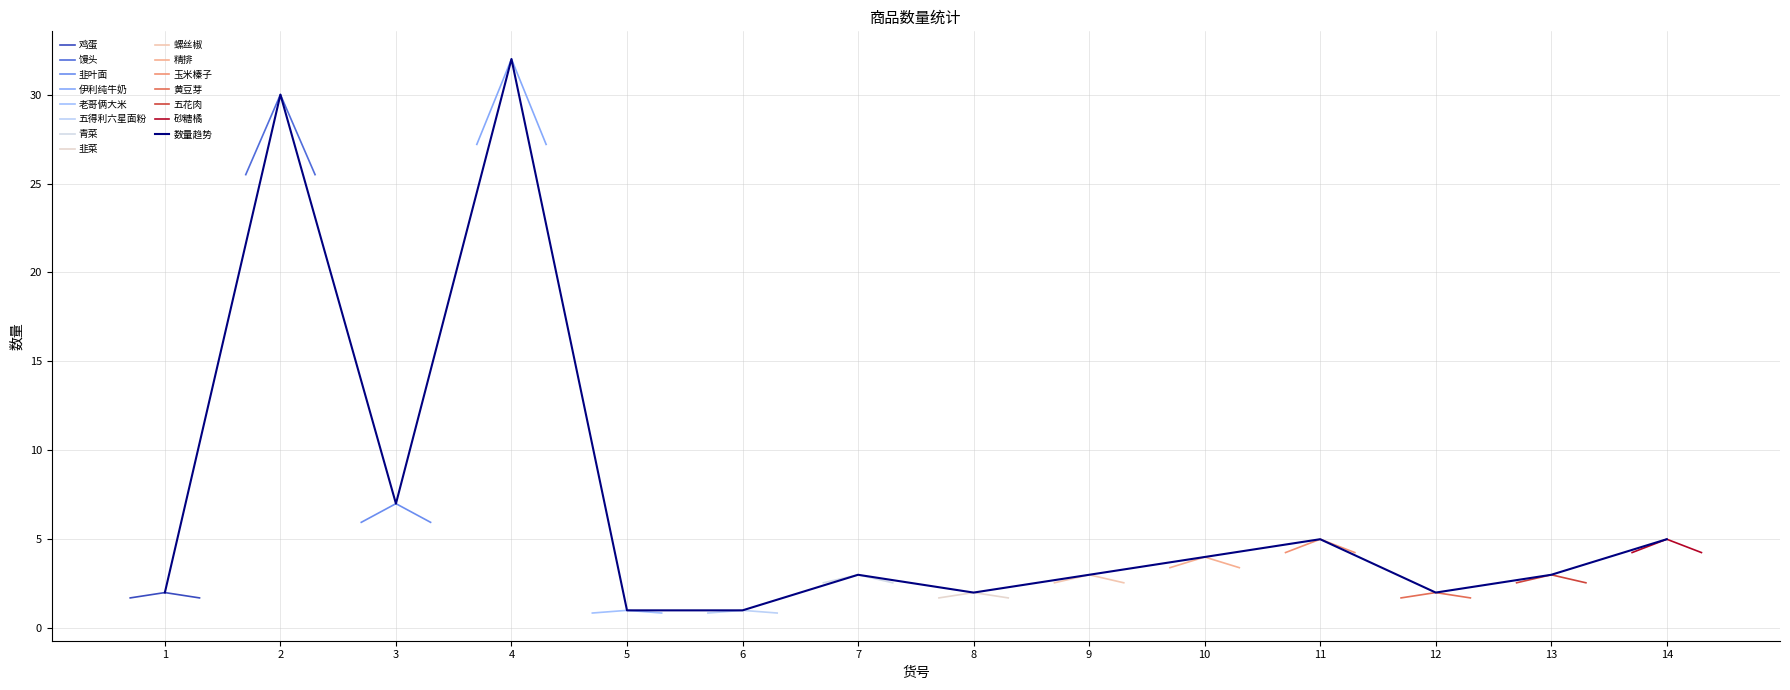

True or false: 数量趋势 has a value of 2 at 12.

True